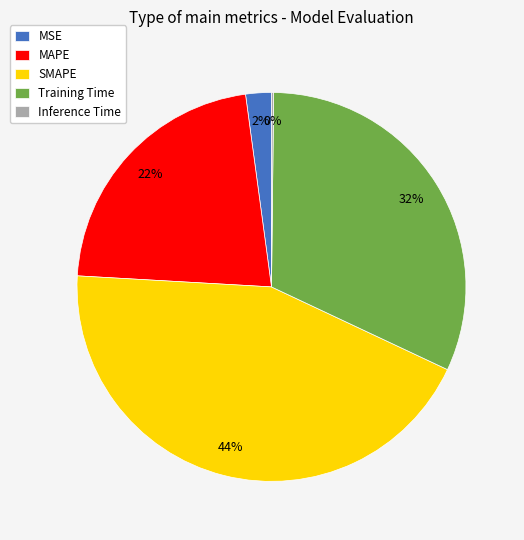

To the nearest percent, what is the difference between the MAPE and MSE slice percentages?

20%